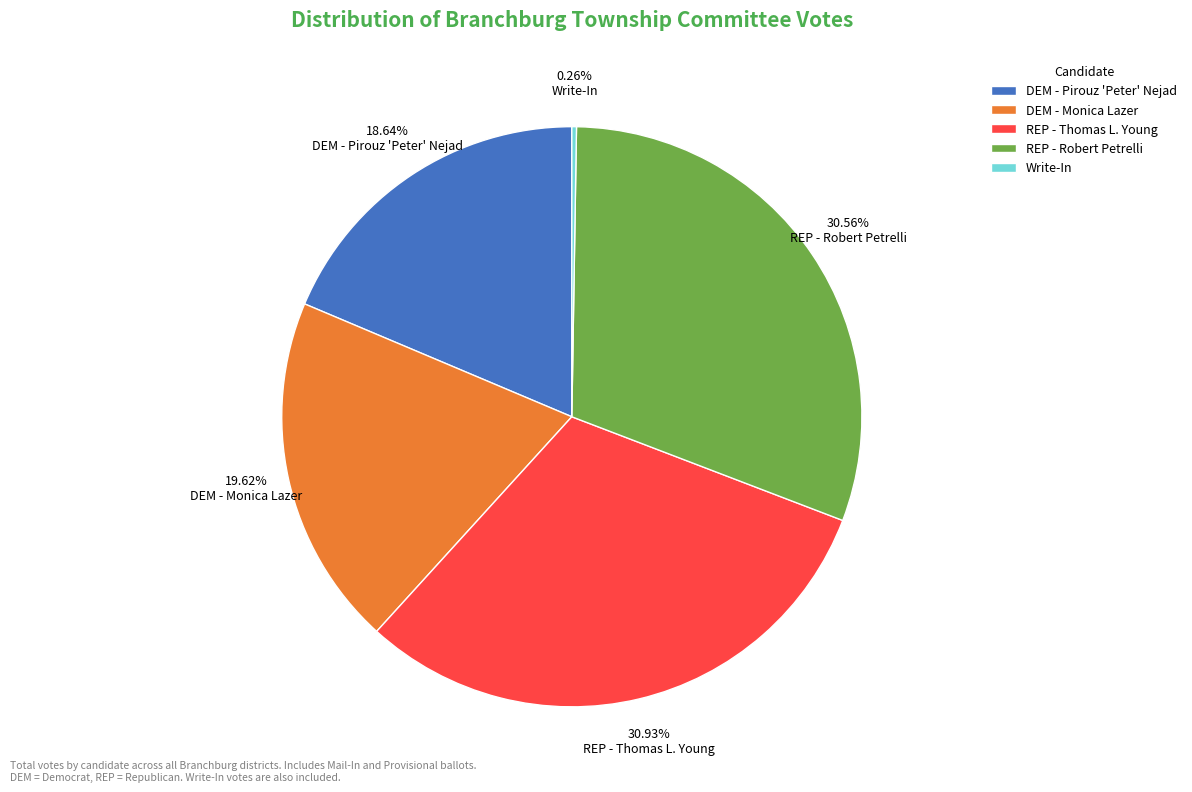

Approximately how many times larger is the value at REP - Thomas L. Young compared to DEM - Monica Lazer?

1.6